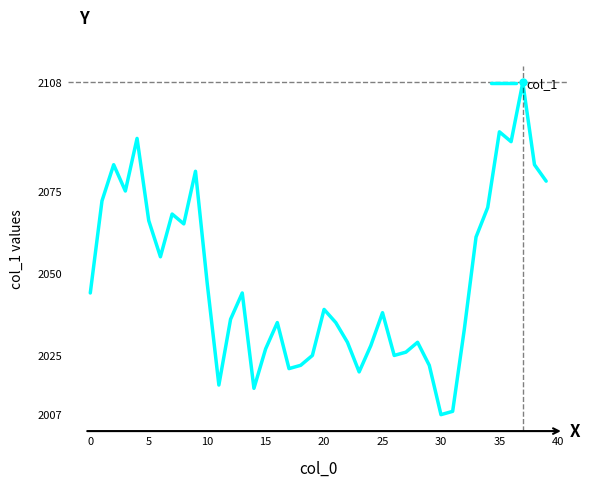

What is the average value?

2048